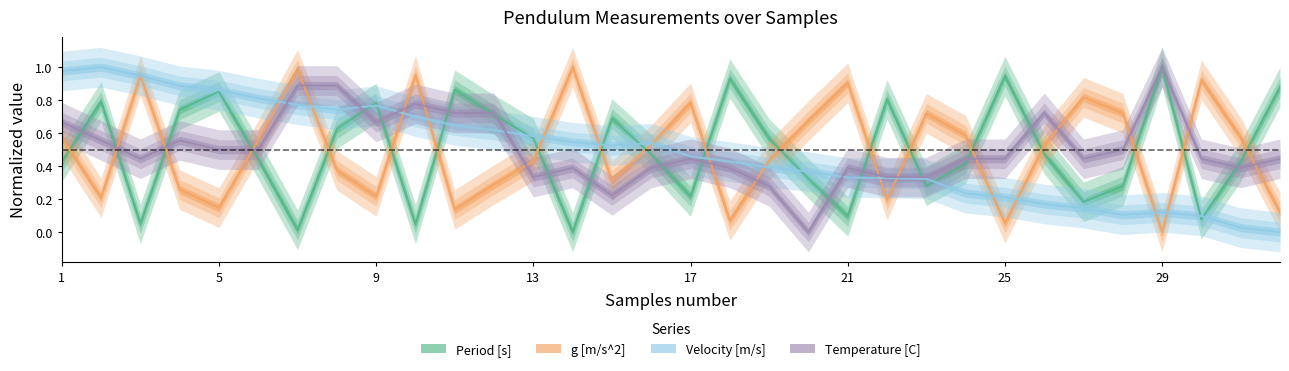

How many interior local peaks does the Velocity [m/s] series have?

4